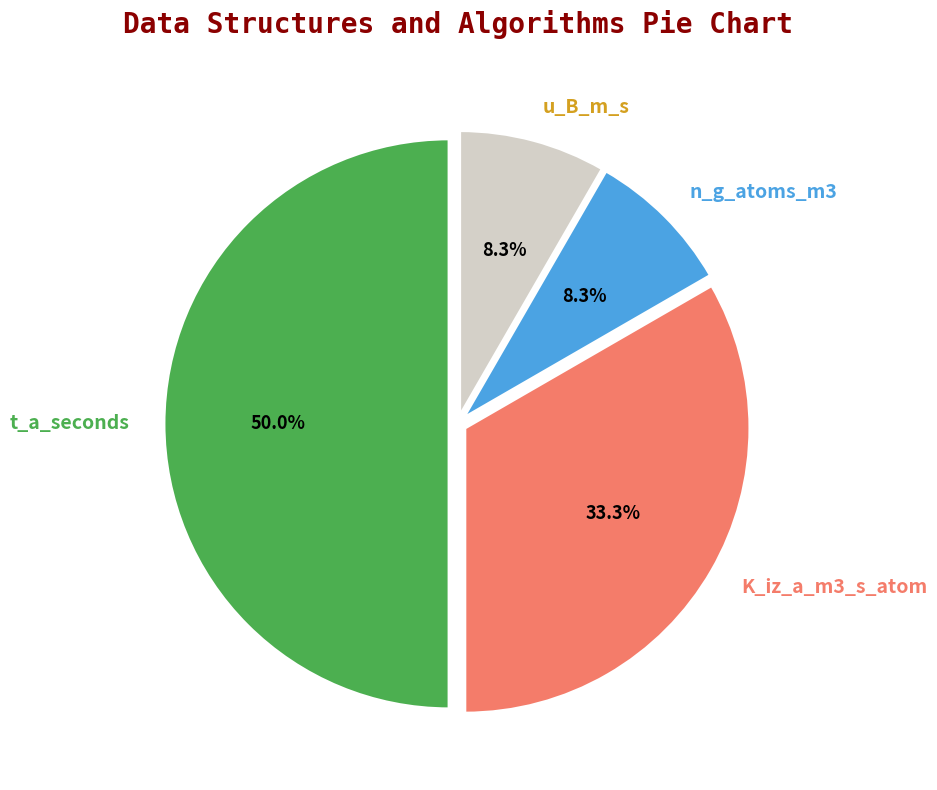

Count the number of slices in the pie.

4